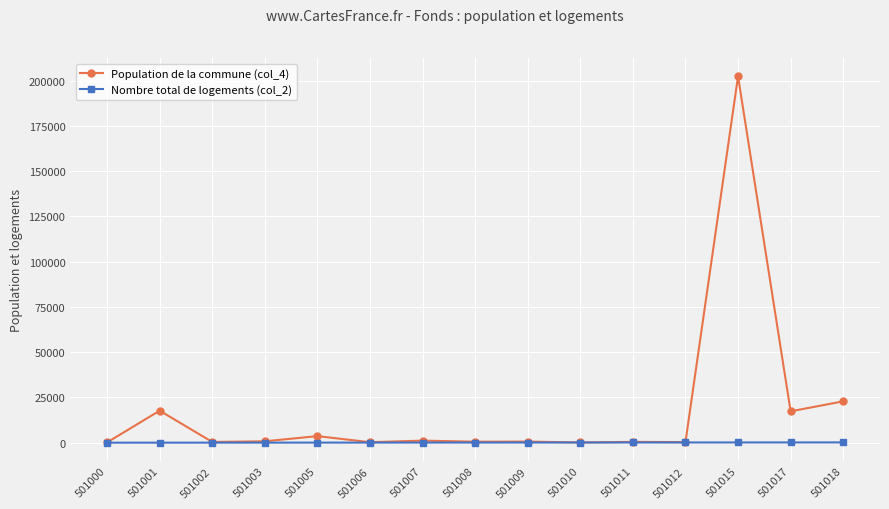

How many series are shown in this chart?

2